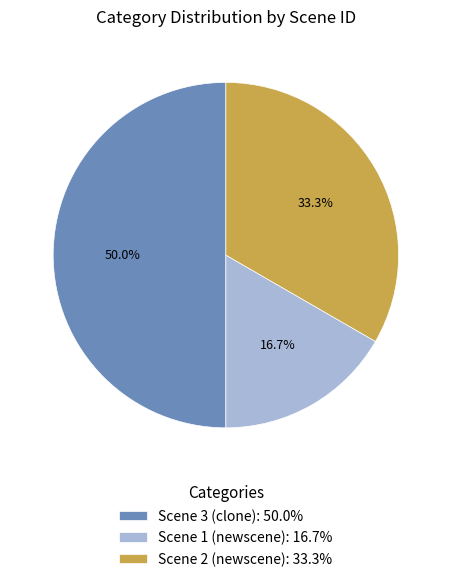

Does Scene 2 (newscene): 33.3% represent more than half of the total?

No